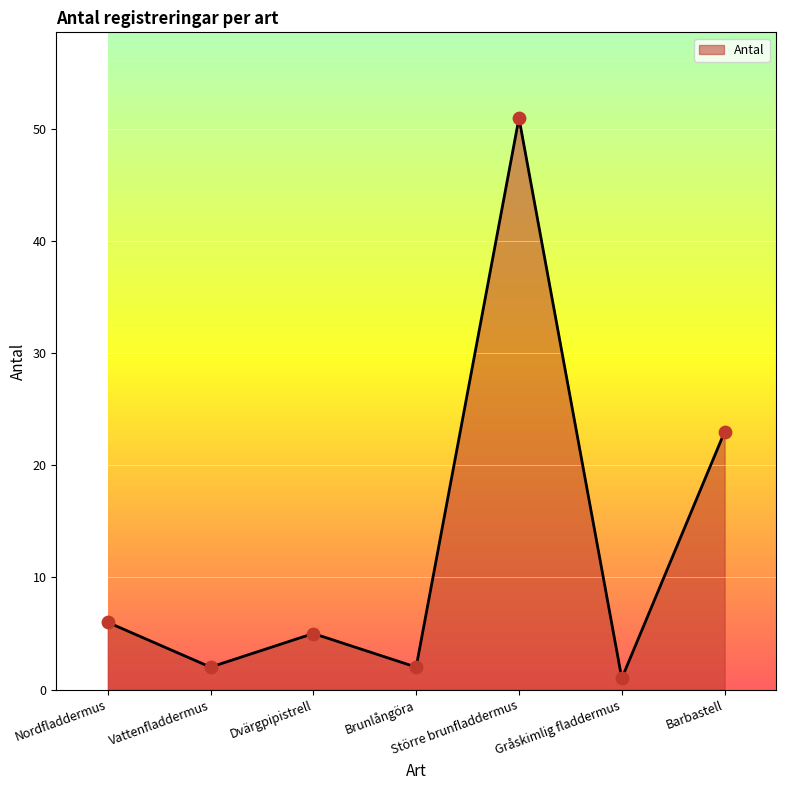

Between Barbastell and Större brunfladdermus, which is larger?

Större brunfladdermus